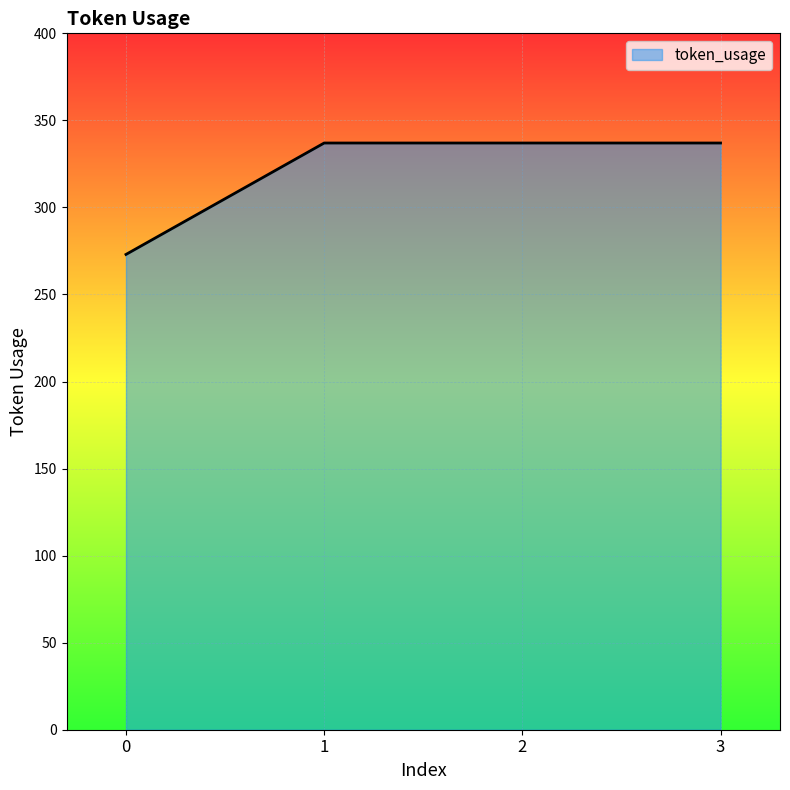

Reading right to left, transcribe all the data shown in this chart.

337	337	337	273